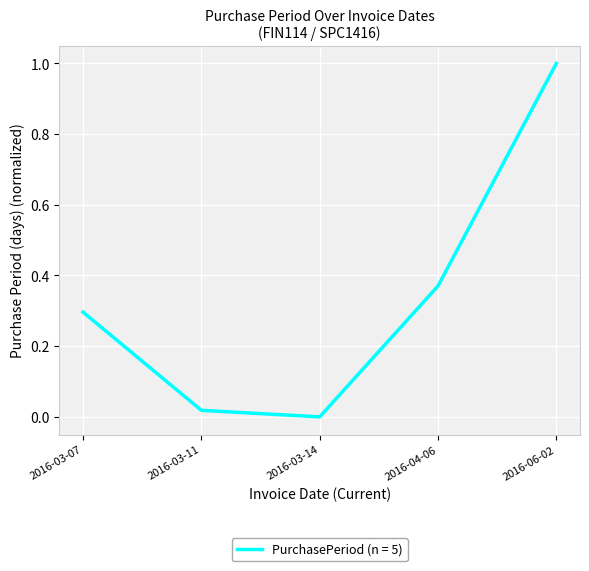

What is the maximum value shown in the chart?

1.0